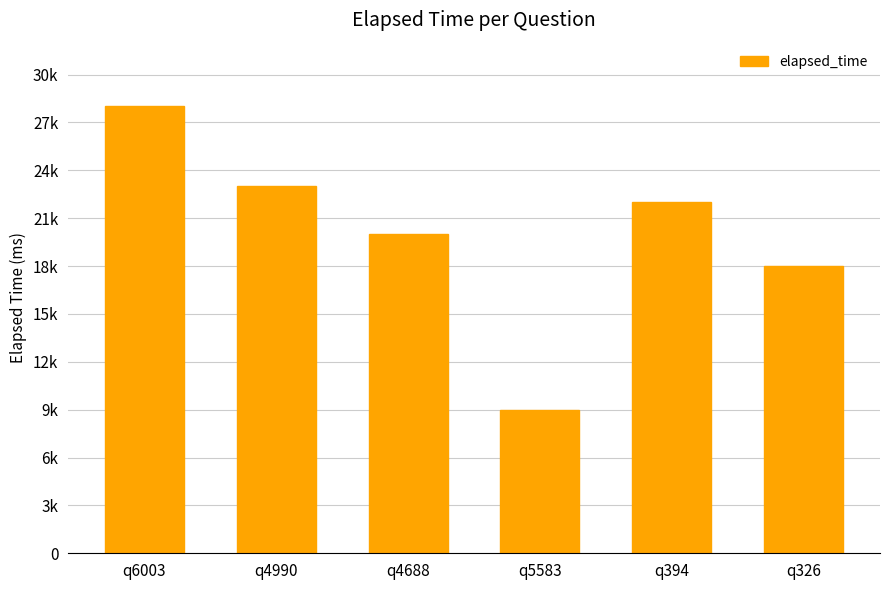

Does the chart contain any negative values?

No